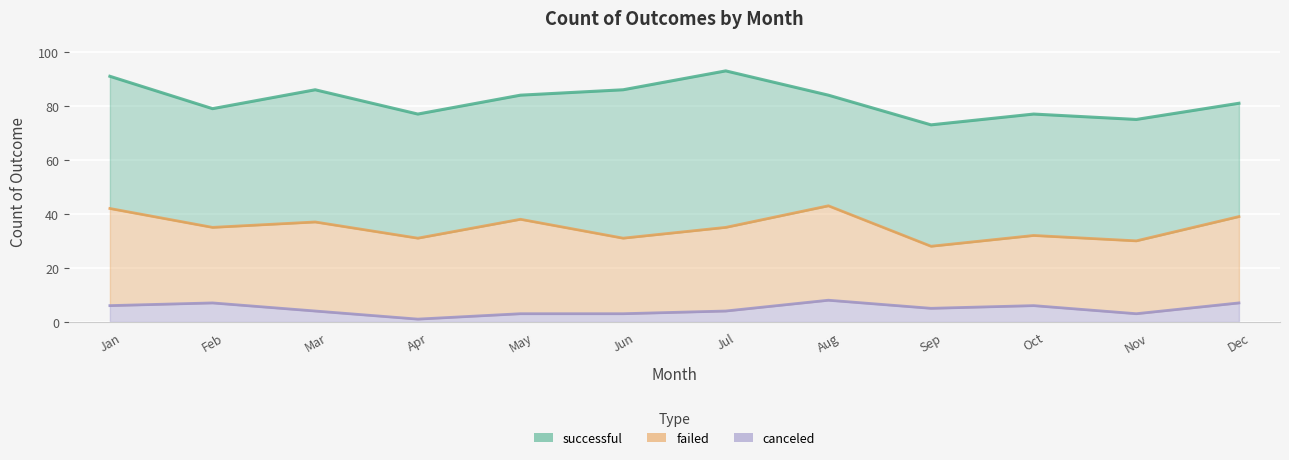

At which label is failed closest to 29?

Feb